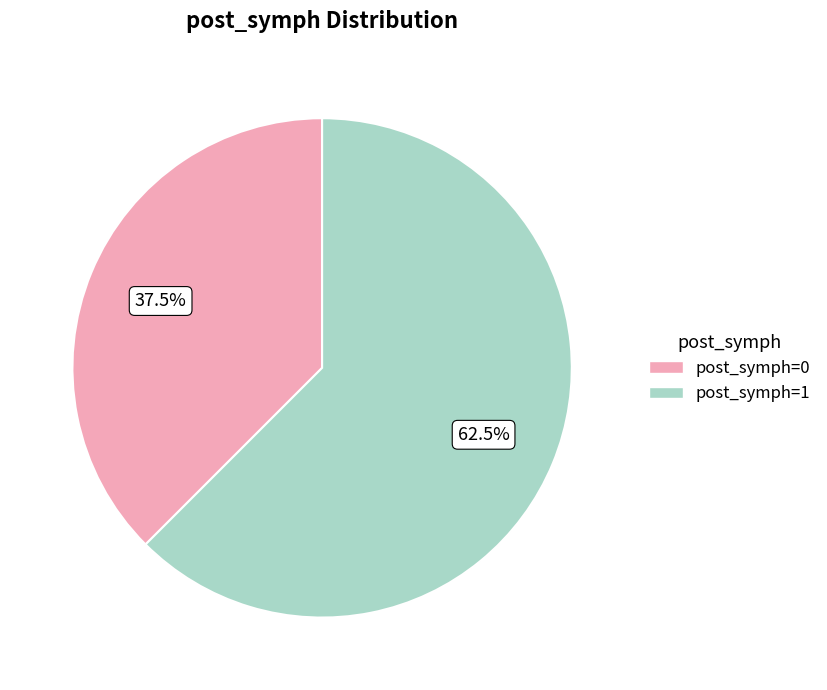

Approximately how many times larger is the value at post_symph=0 compared to post_symph=1?

0.6